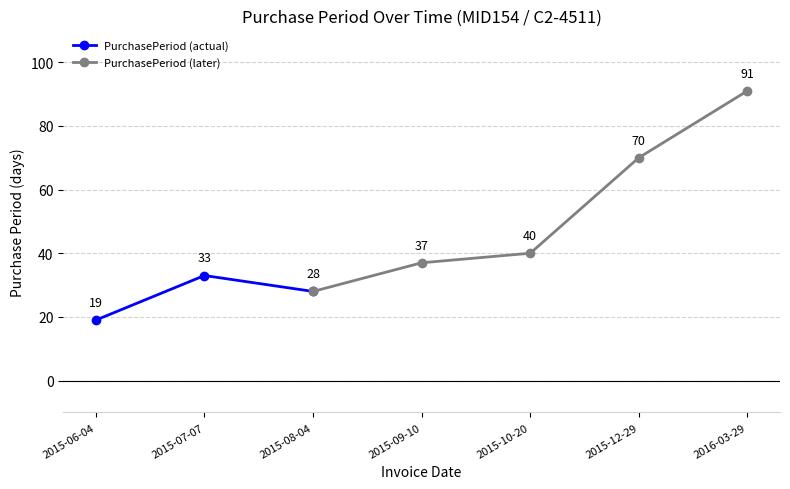

At which category does the chart reach its peak across all series?

2016-03-29